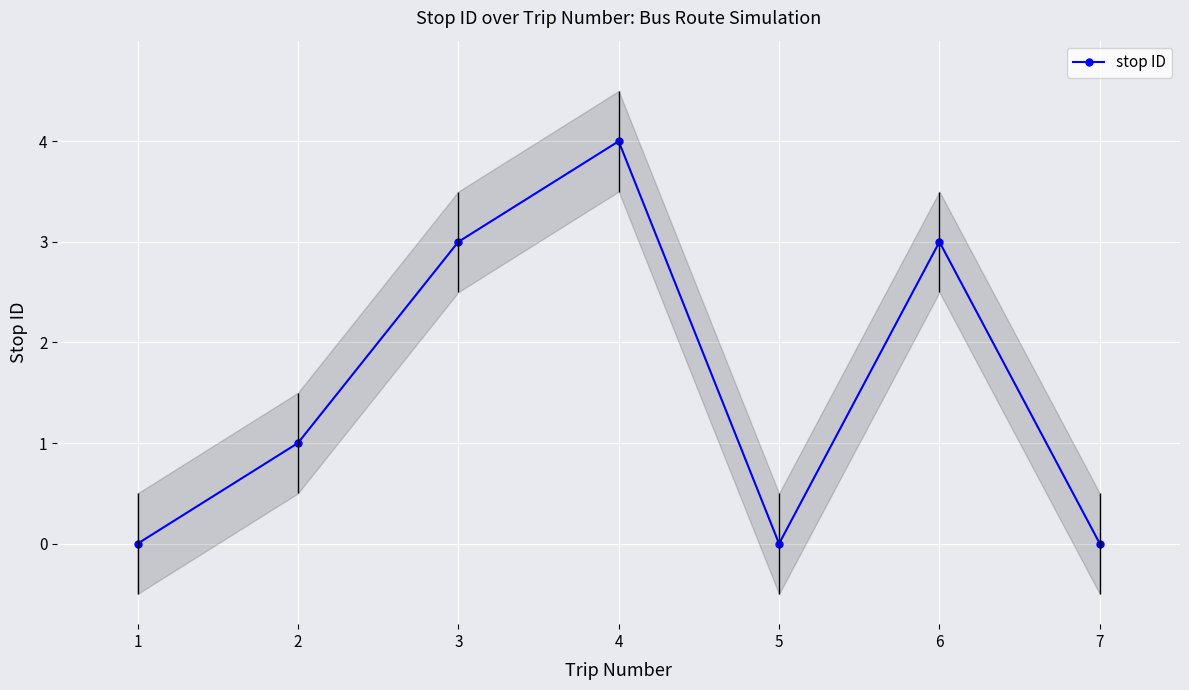

At which category does the data reach its first local valley?

5